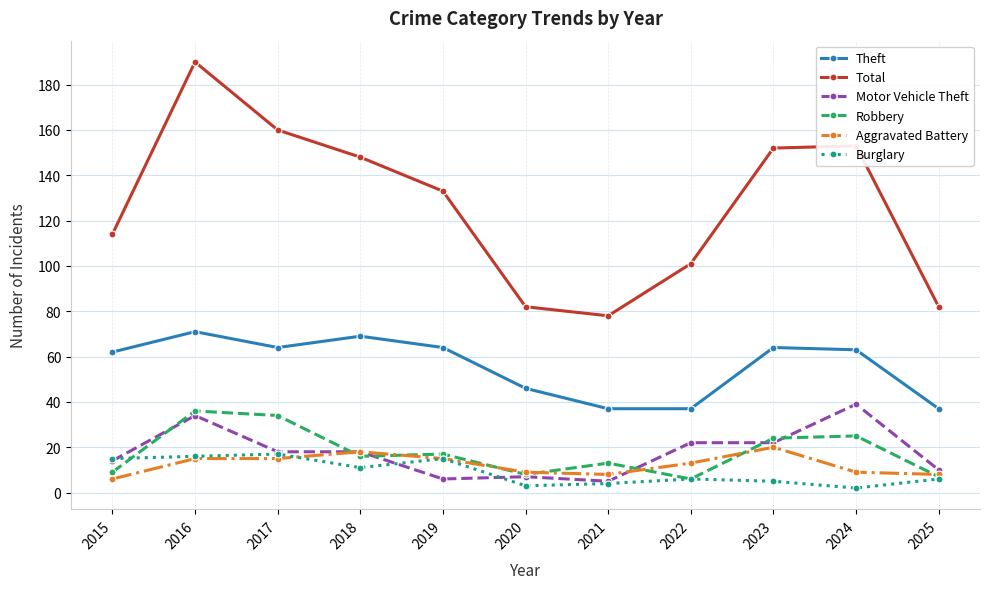

At how many categories does at least one series exceed 32?

11